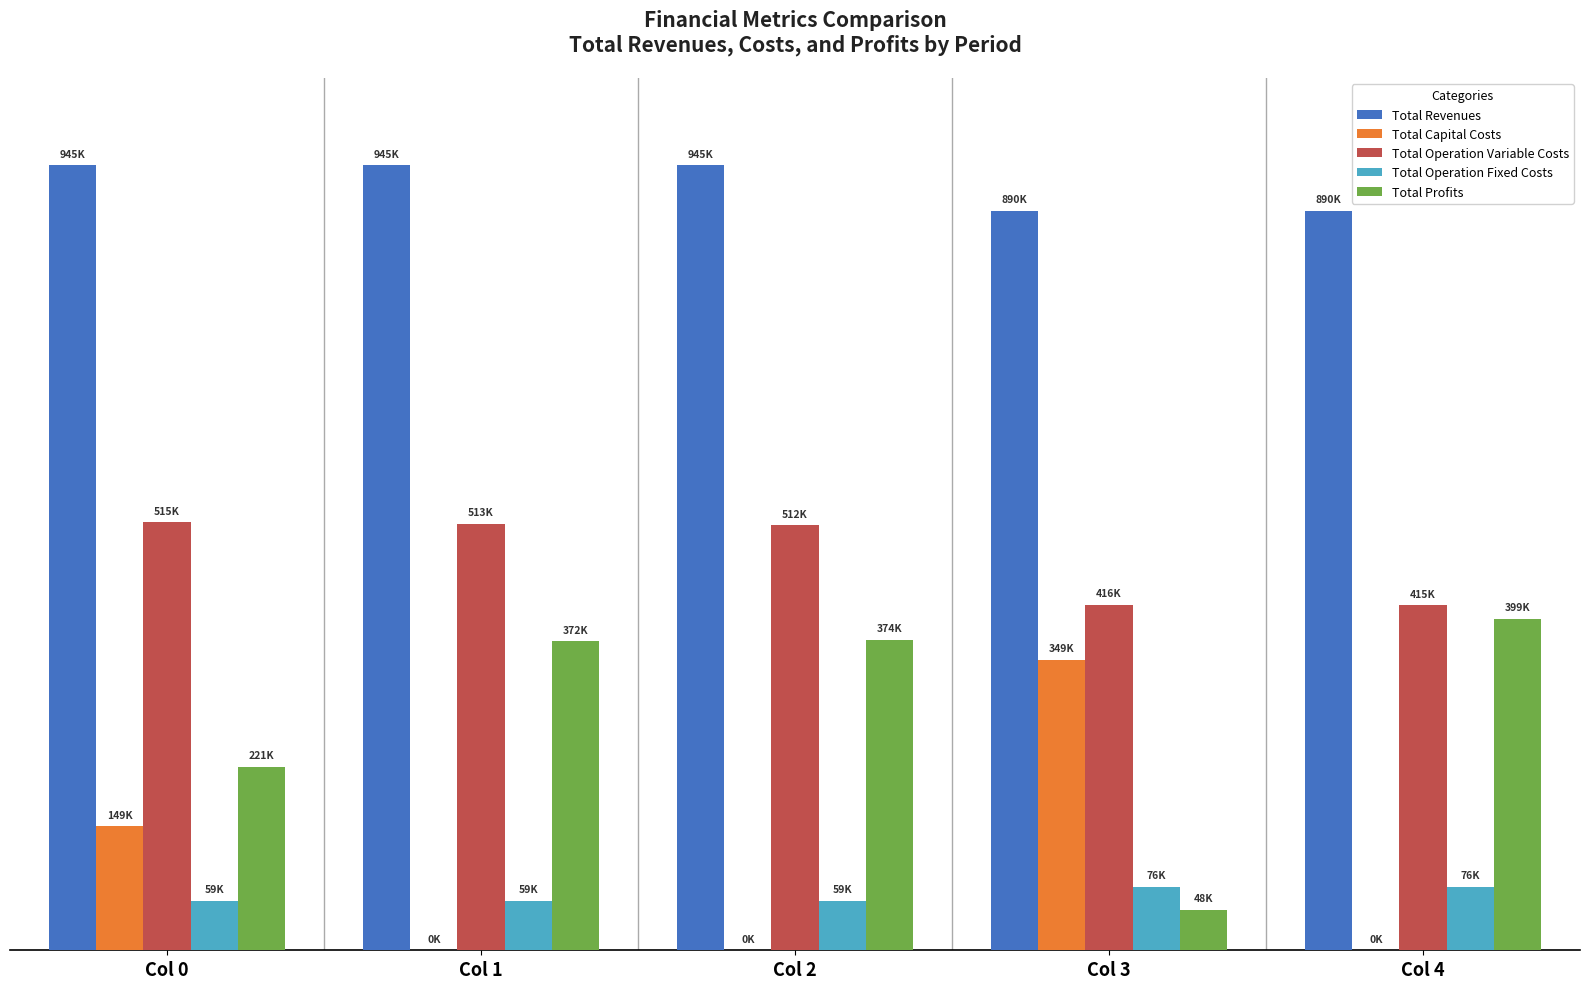

Does the chart contain stacked bars?

No